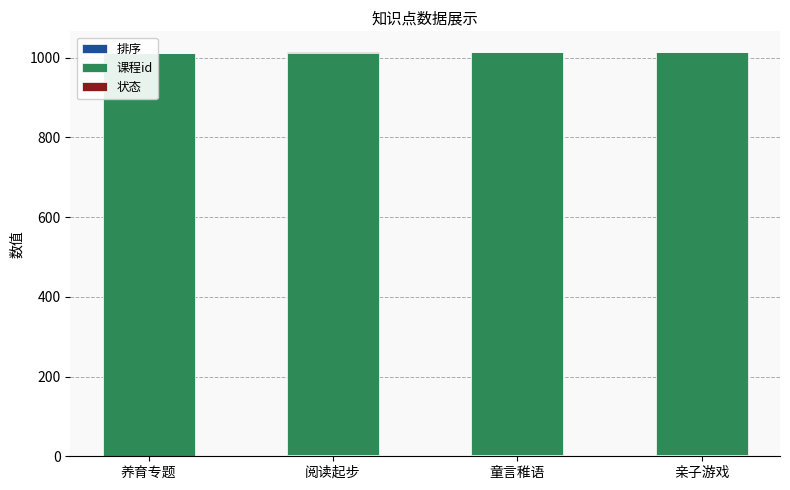

Which has a higher value, 亲子游戏 or 养育专题?

亲子游戏